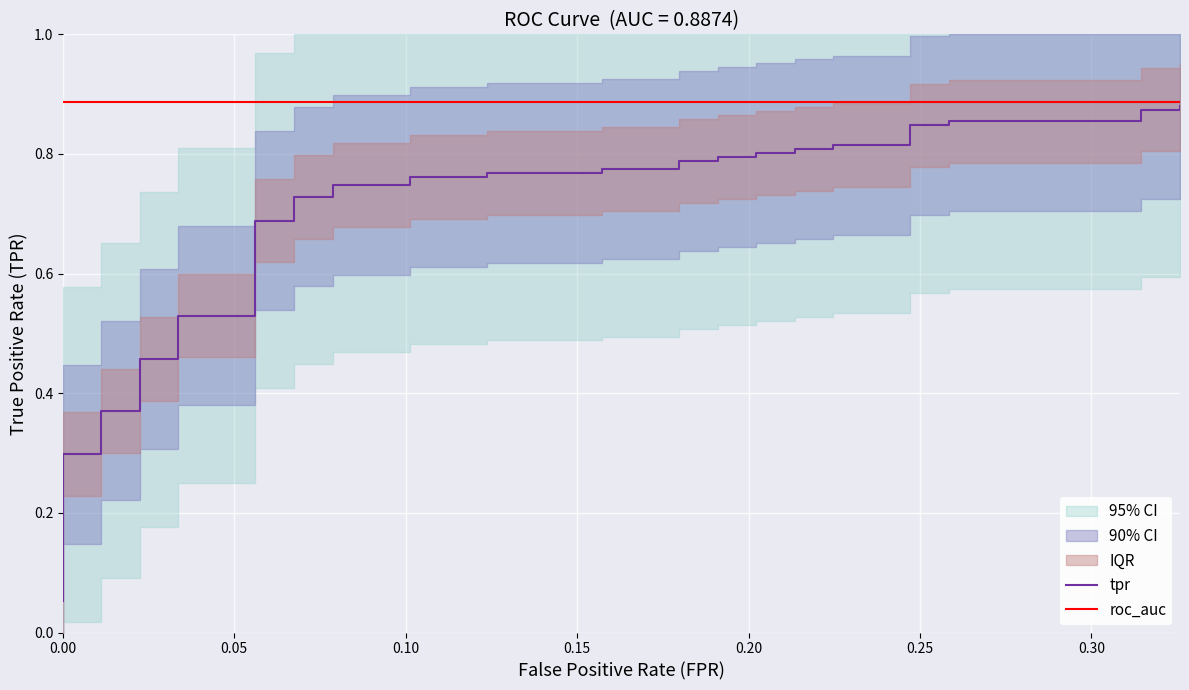

How many lines are shown in the chart?

2